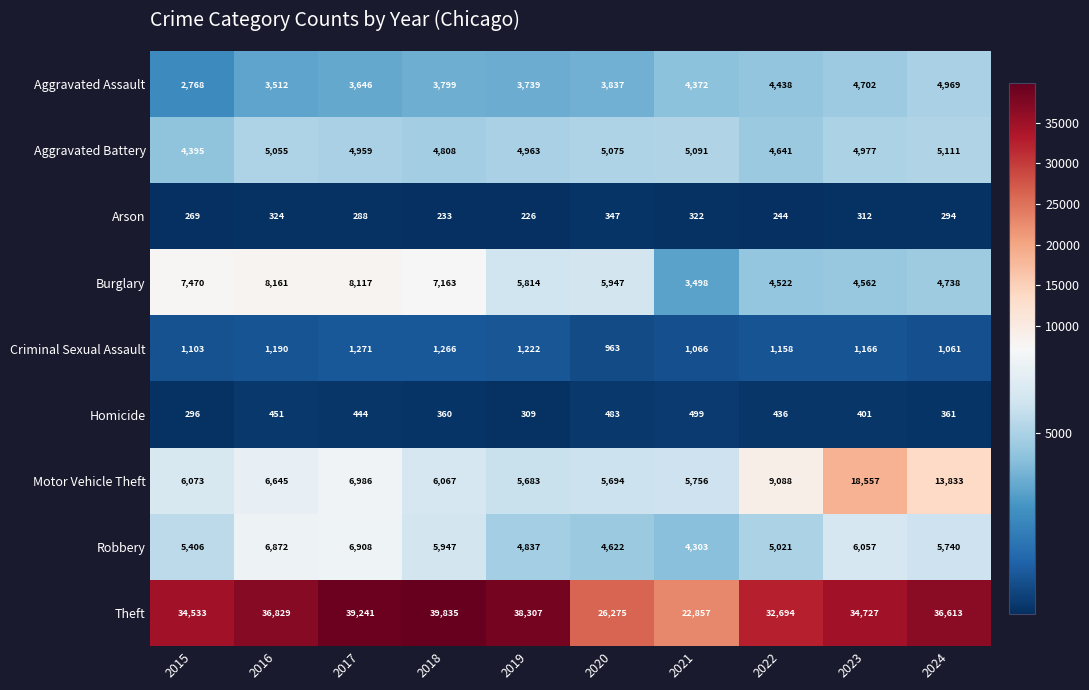

What is the sum of the Aggravated Battery values at 2023 and 2022?

9618